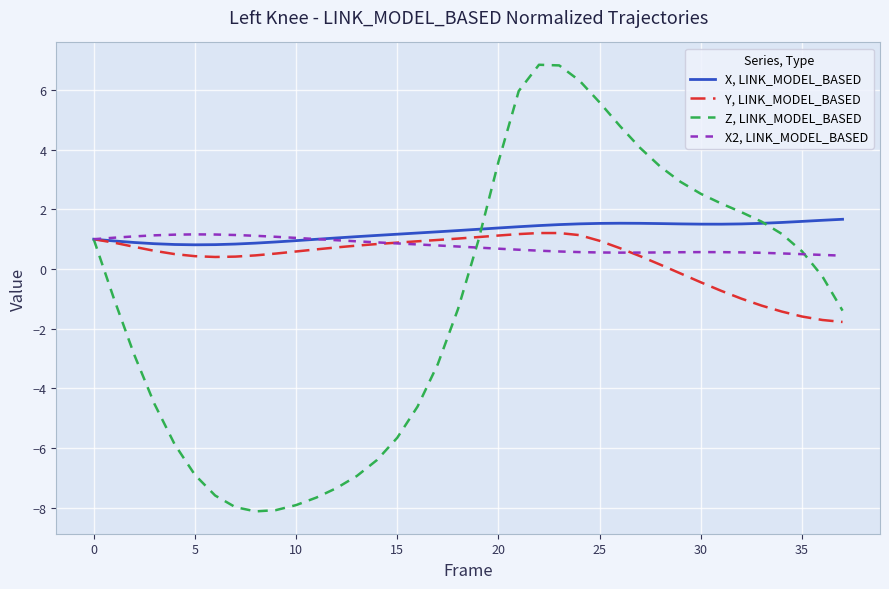

Which series has the largest range (max minus min)?

Z, LINK_MODEL_BASED